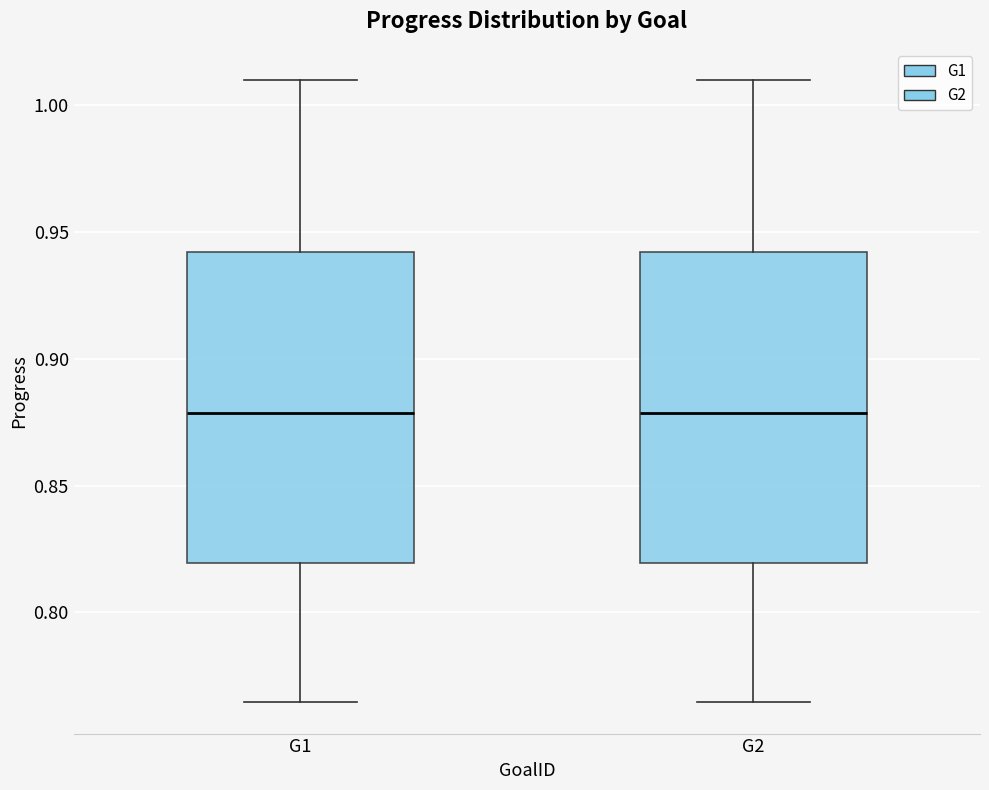

Reading left to right, read every box against the y-axis: the position of its median line, the range the box covers, and the ends of its whiskers. The values are not printed on the chart, so give them approximately, as read against the axis.

G1: median 0.880, box 0.820 to 0.940, whiskers 0.765 to 1.010
G2: median 0.880, box 0.820 to 0.940, whiskers 0.765 to 1.010